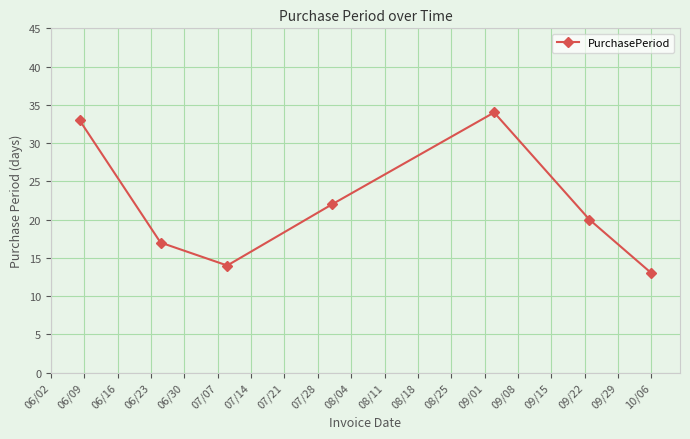

What is the value of the 2nd point from the left?

17